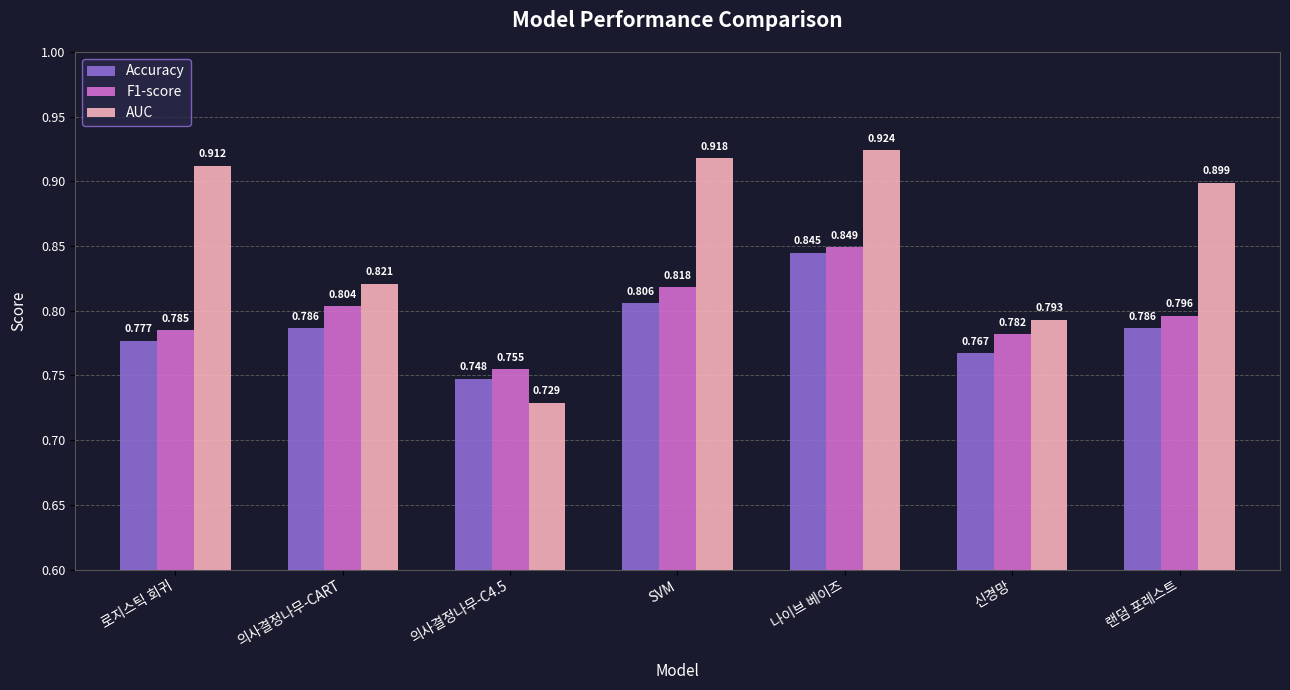

Which series has the largest total across all categories?

AUC